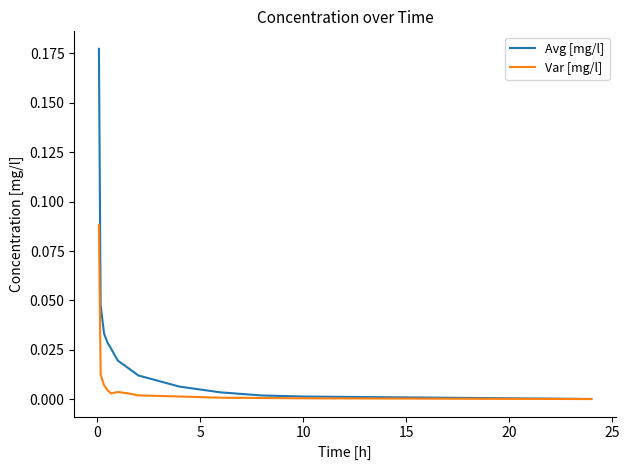

List the series in order of their peak value, lowest first.

Var [mg/l], Avg [mg/l]